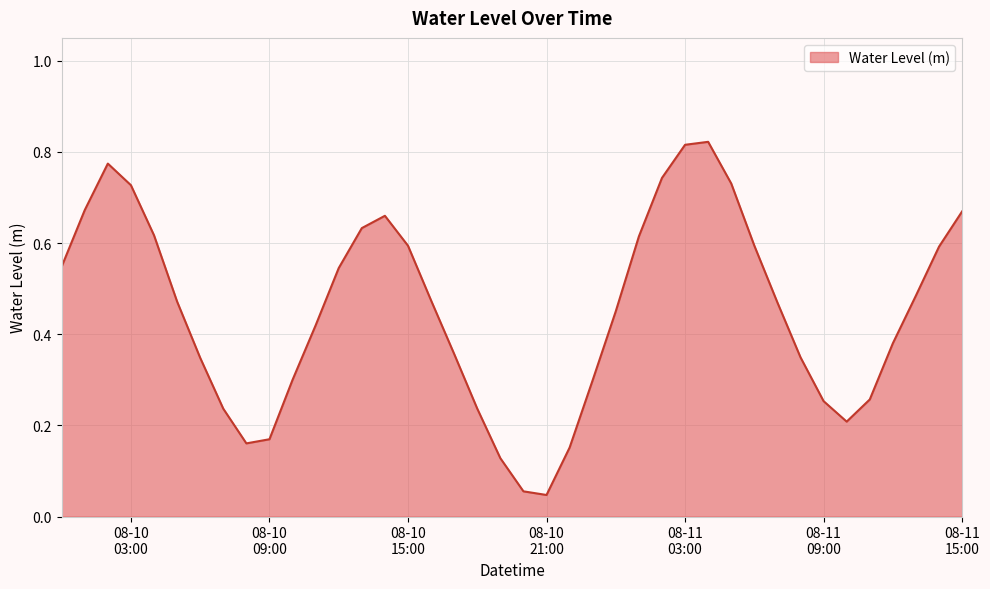

How many lines are shown in the chart?

1